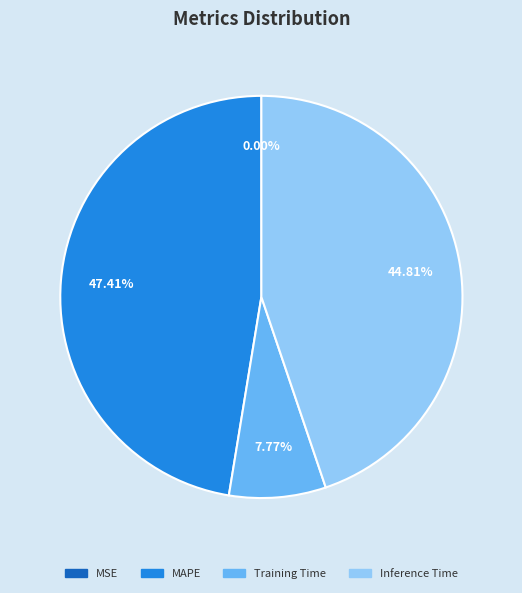

Is there a majority slice in this chart?

No